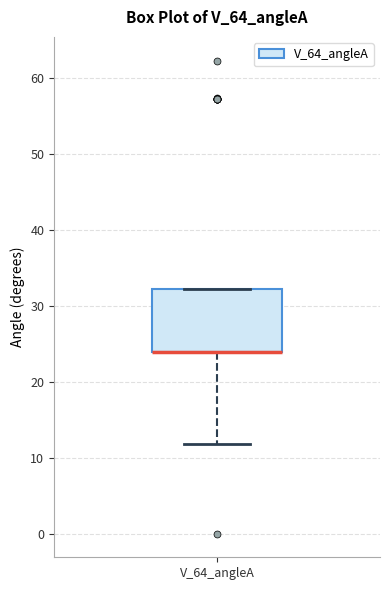

Transcribe this box plot: give where the median line is, the range the box spans, and where the two whiskers end, as read against the y-axis. The values are not printed on the chart, so give them approximately, as read against the axis.

median 24 (drawn on the box's lower edge), box 24 to 32, whiskers 12 to 32